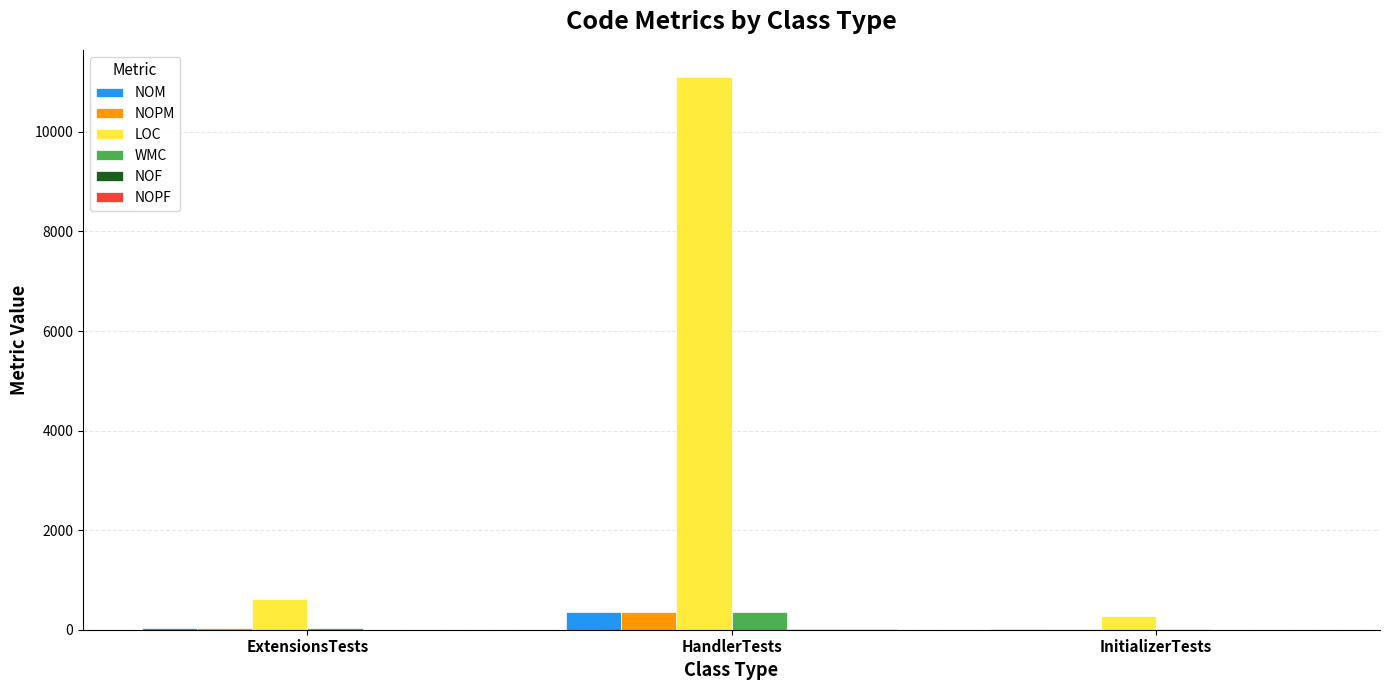

Which series has the largest total across all categories?

LOC